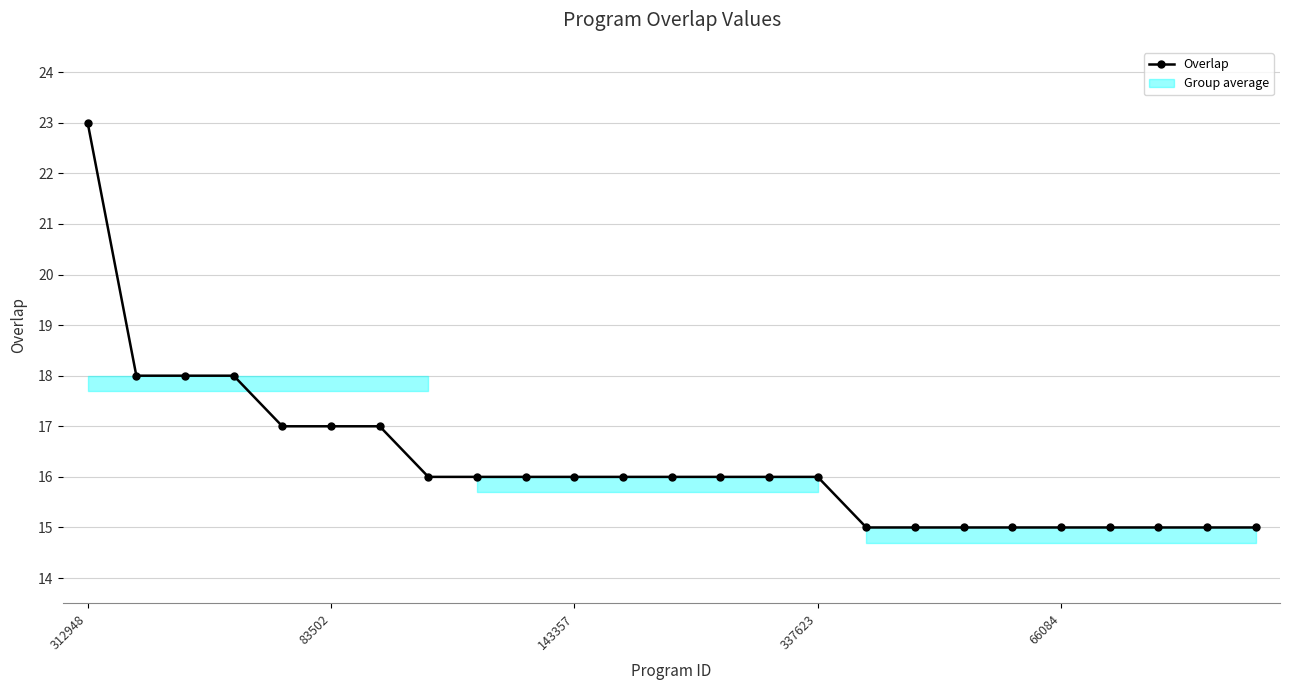

What is the minimum value shown in the chart?

15